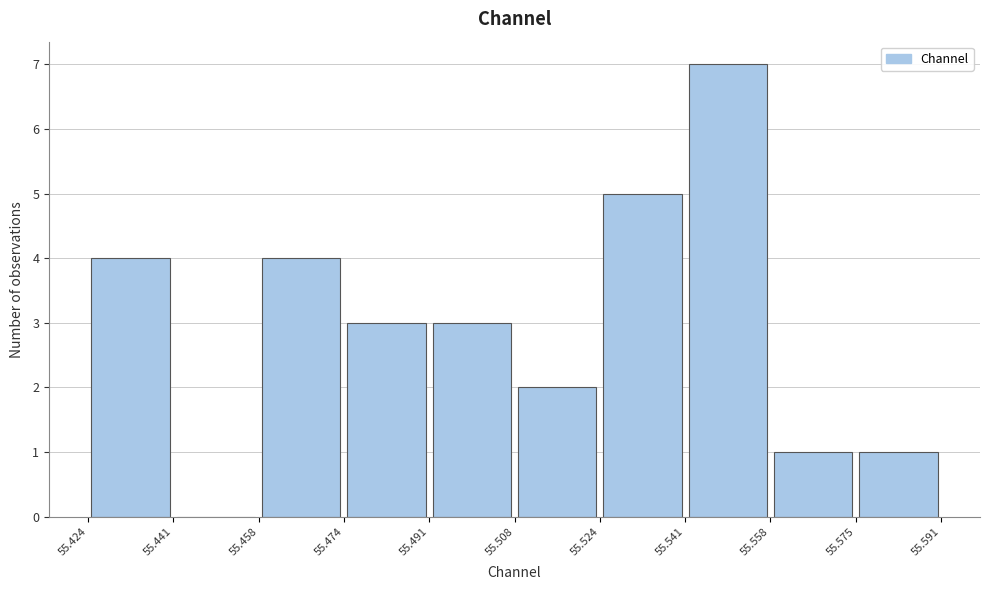

What is the height of the bar covering 55.524 to 55.541 on the x-axis? The values are not printed on the chart, so give them approximately, as read against the axis.

5